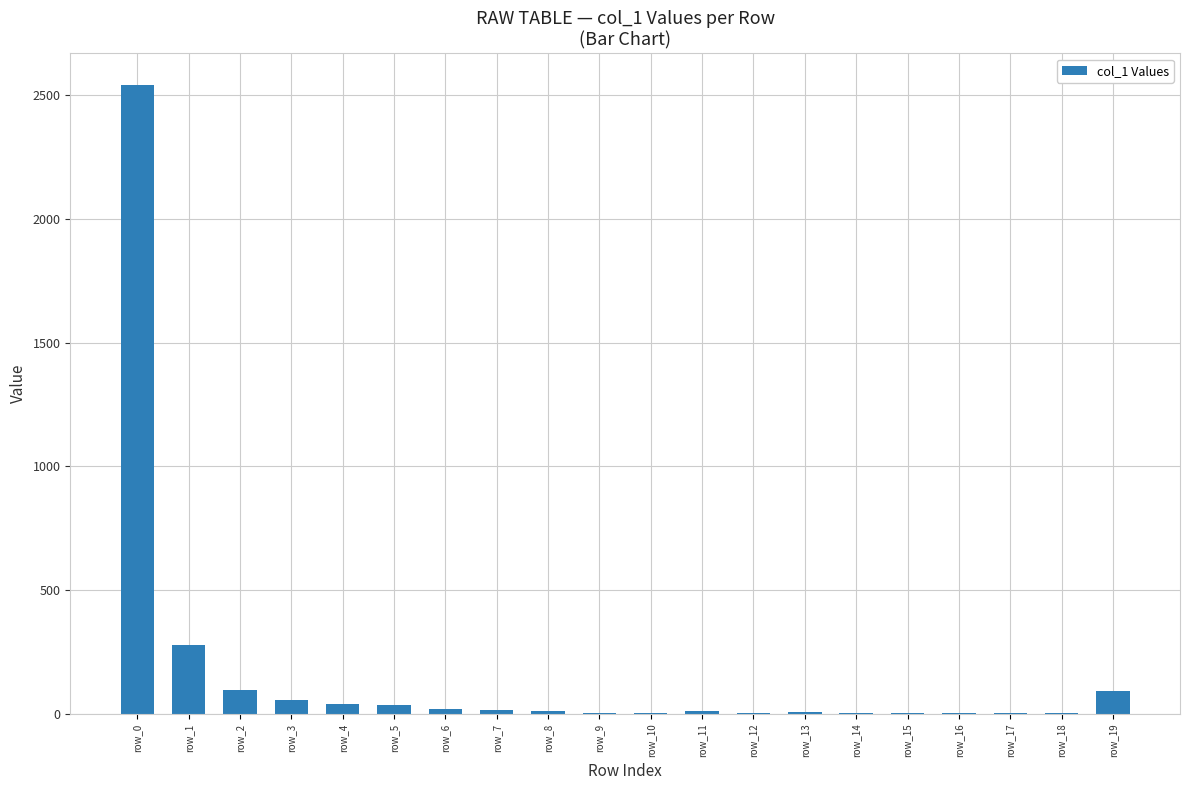

What is the change in value from row_3 to row_5?

-21